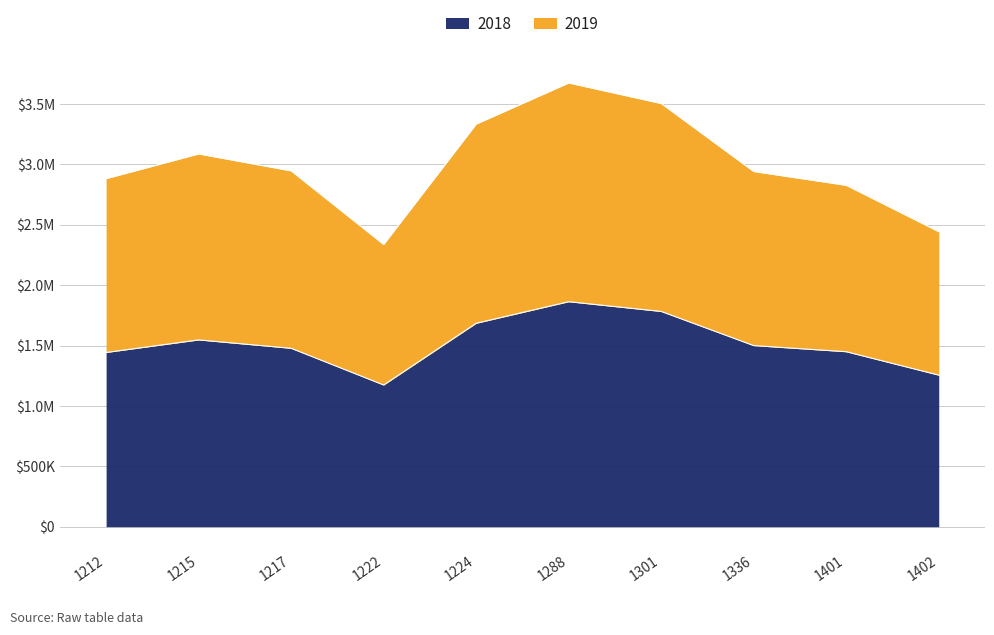

What is the minimum value shown in the chart?

1173165.0